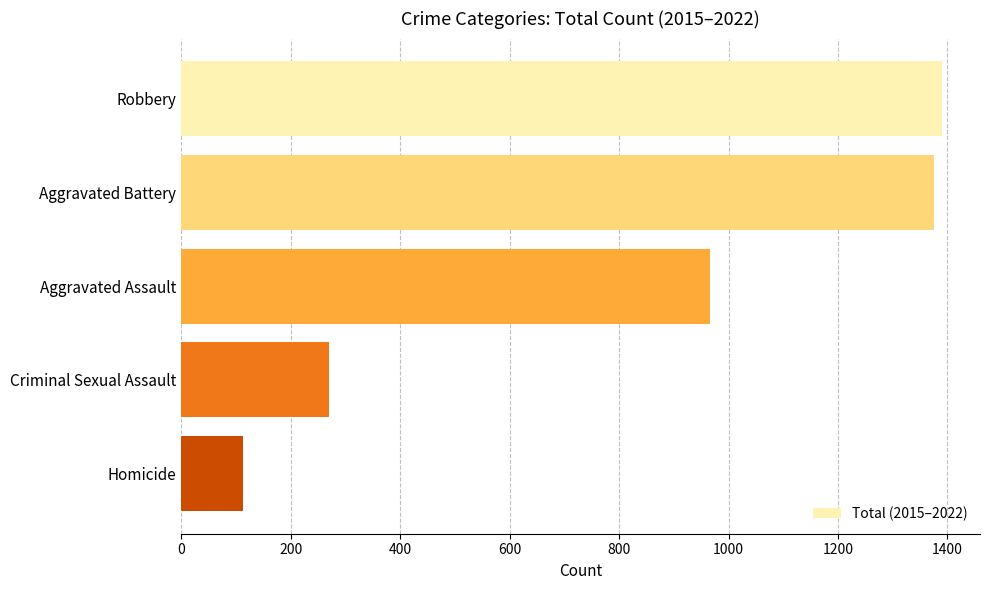

What is the difference between the maximum and minimum values?

1277